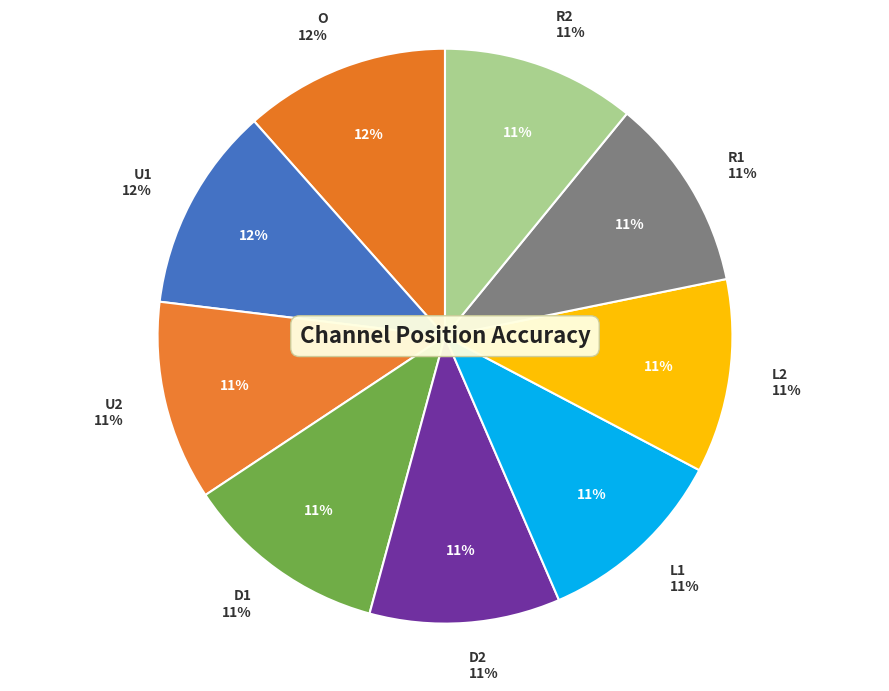

What is the total percentage of D1 and L2?

22.4%